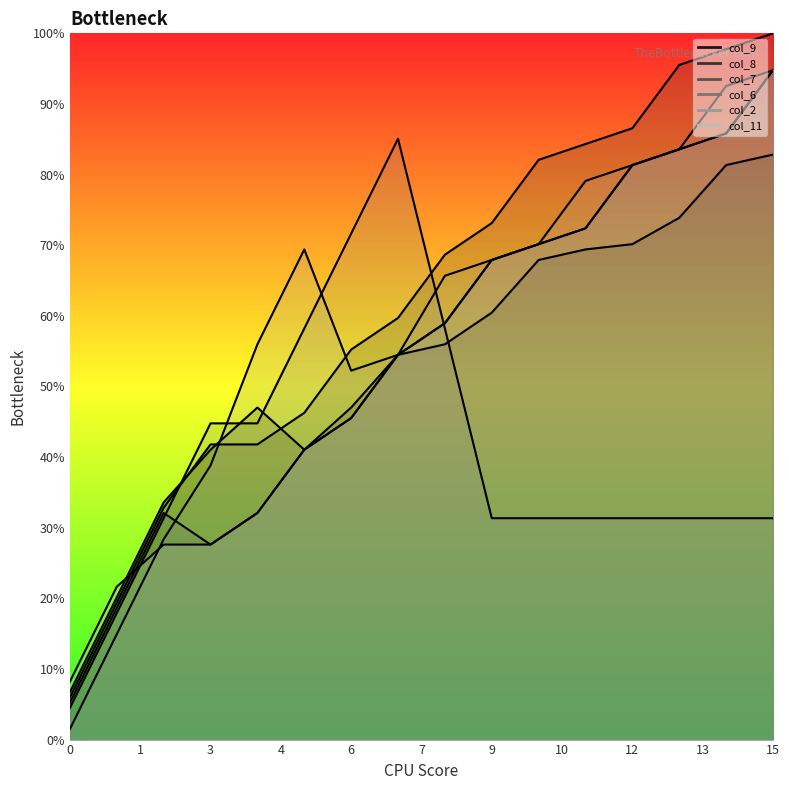

What is the greatest value displayed?

100.0